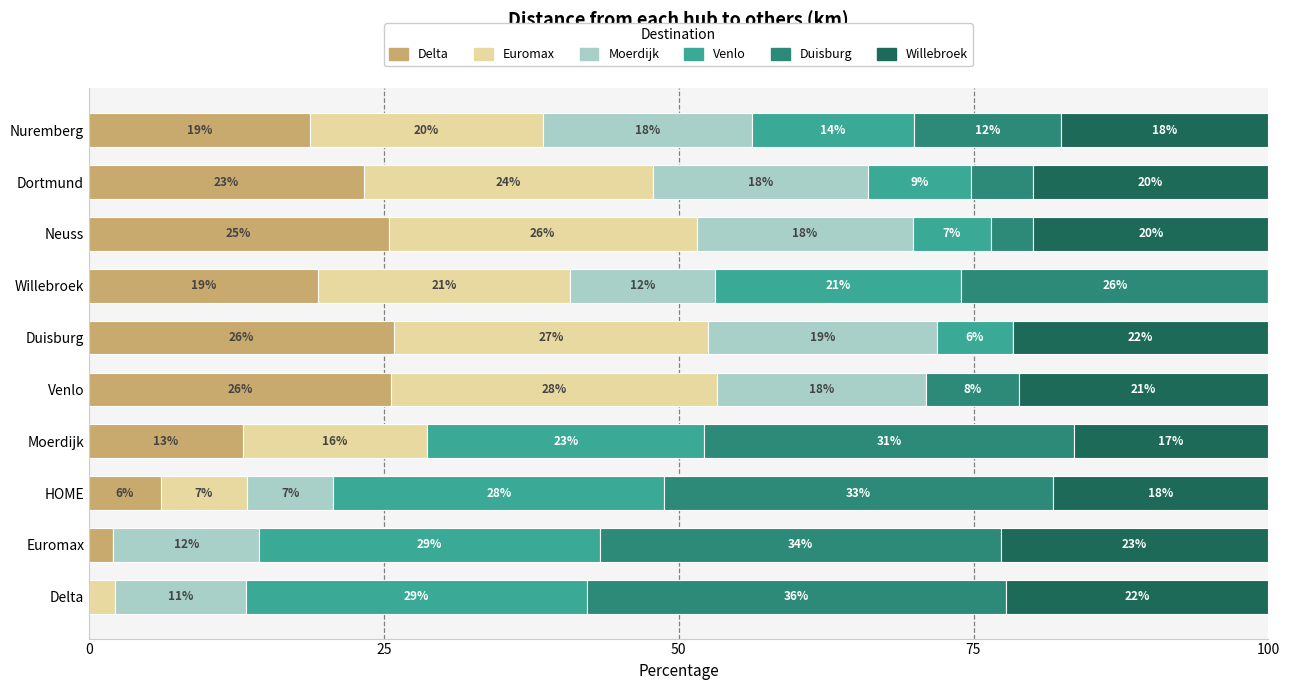

What are all the series names shown in the legend?

Delta, Euromax, Moerdijk, Venlo, Duisburg, Willebroek